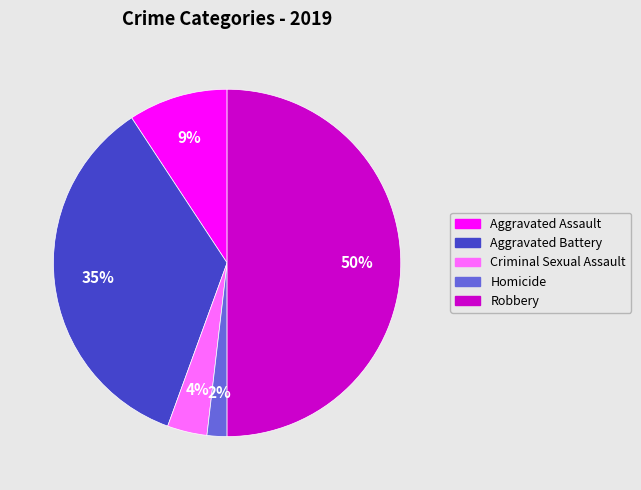

How many segments does this pie chart have?

5